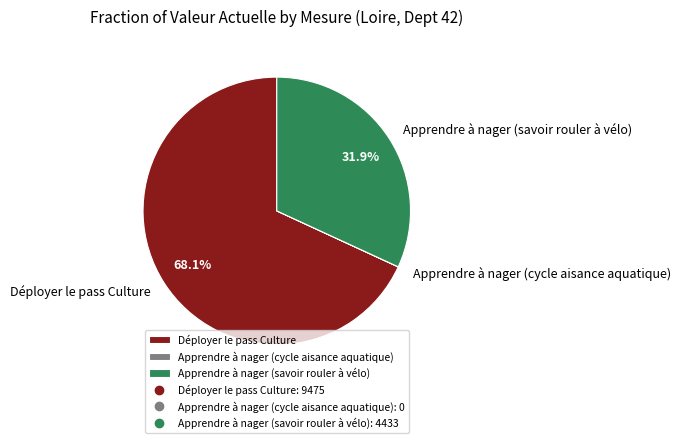

Between Apprendre à nager (savoir rouler à vélo) and Déployer le pass Culture, which is larger?

Déployer le pass Culture